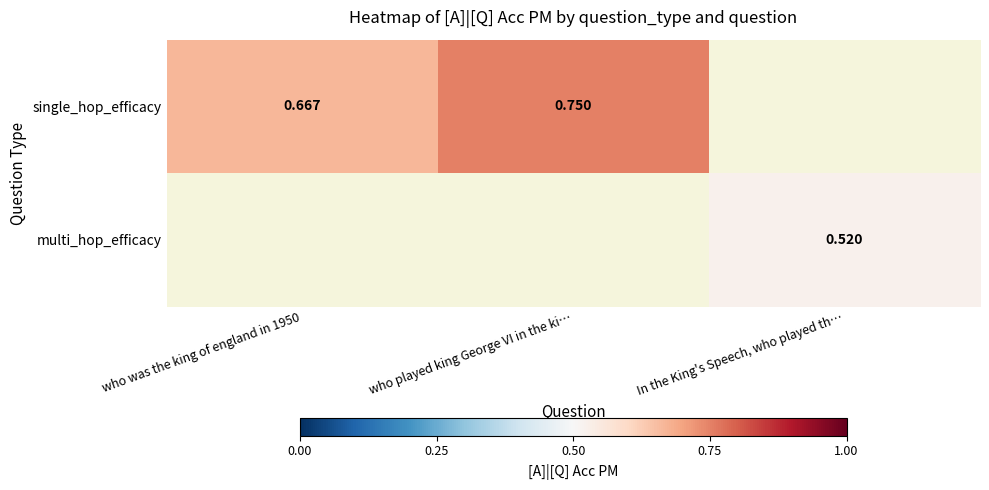

What is the minimum value shown in the chart?

0.5